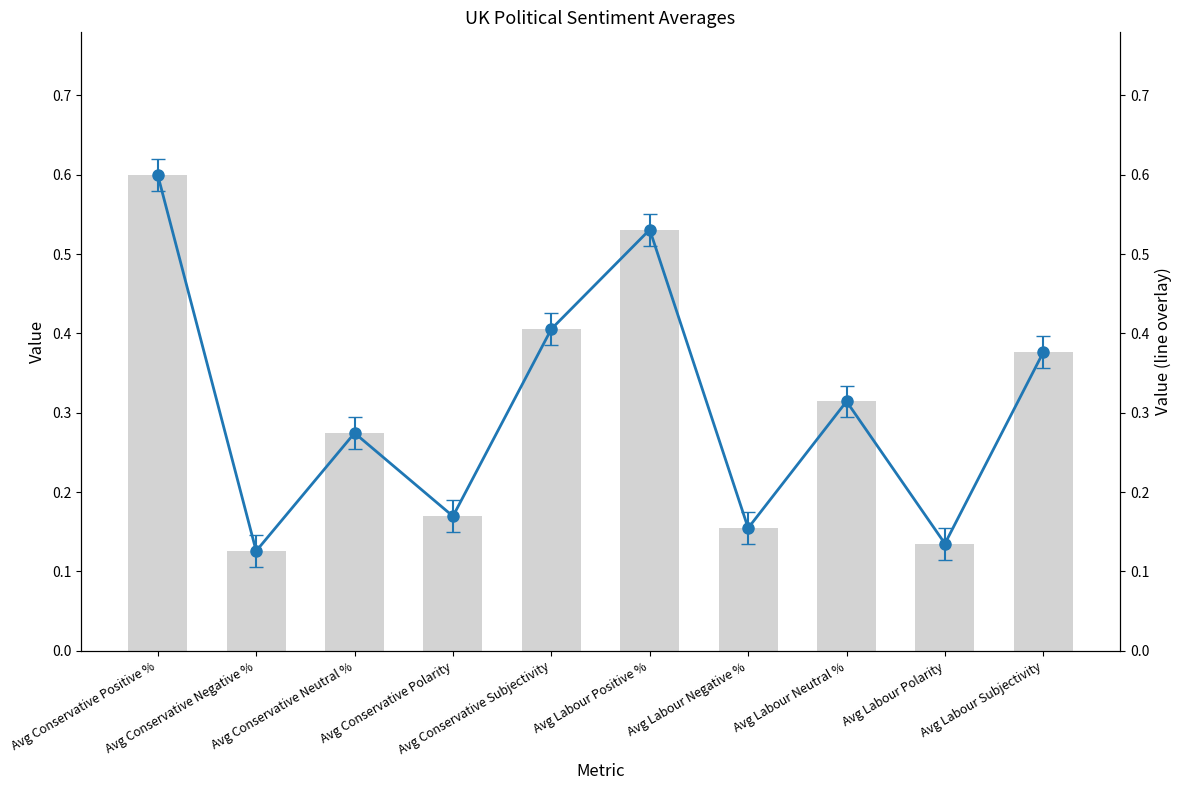

Are the bars horizontal?

No